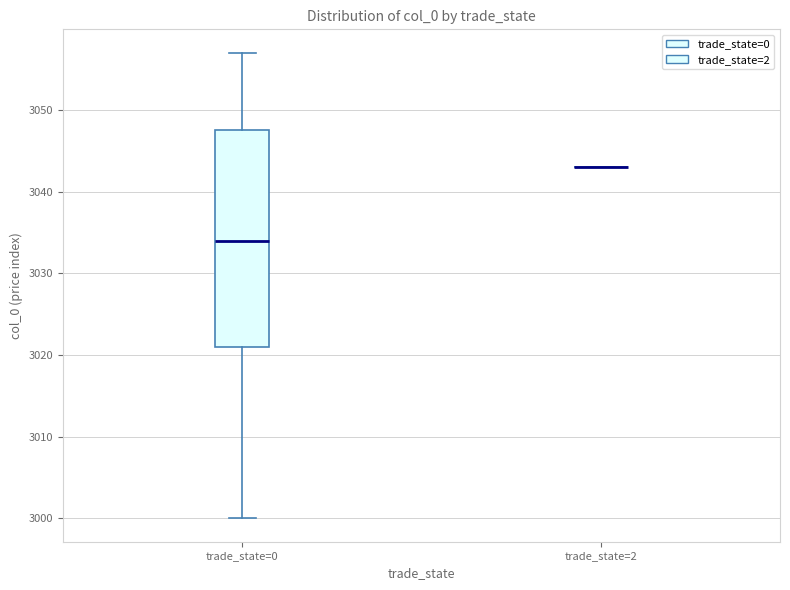

Reading left to right, transcribe this box plot: for each box, give where its median line is, the range the box spans, and where its two whiskers end, as read against the y-axis. The values are not printed on the chart, so give them approximately, as read against the axis.

trade_state=0: median 3034, box 3021 to 3048, whiskers 3000 to 3057
trade_state=2: box collapsed to a line at 3043, whiskers 3043 to 3043